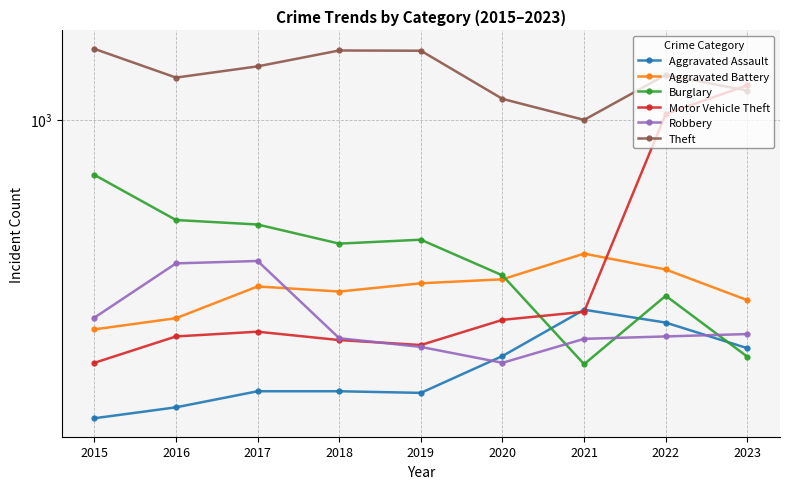

What are all the series names shown in the legend?

Aggravated Assault, Aggravated Battery, Burglary, Motor Vehicle Theft, Robbery, Theft